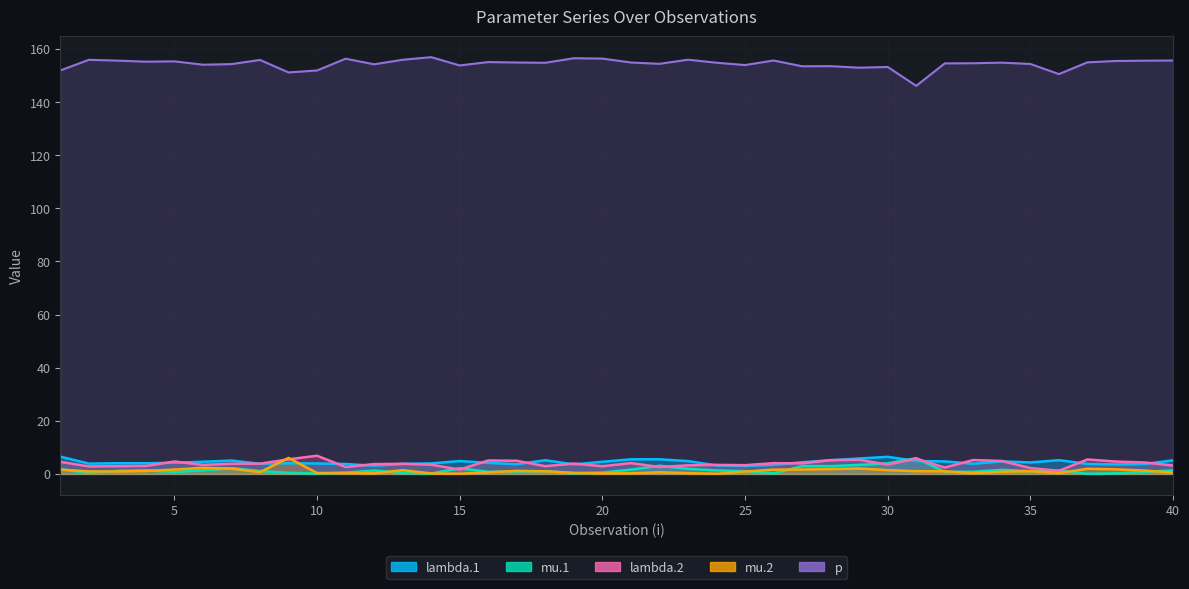

What is the average value of the lambda.1 series?

4.4